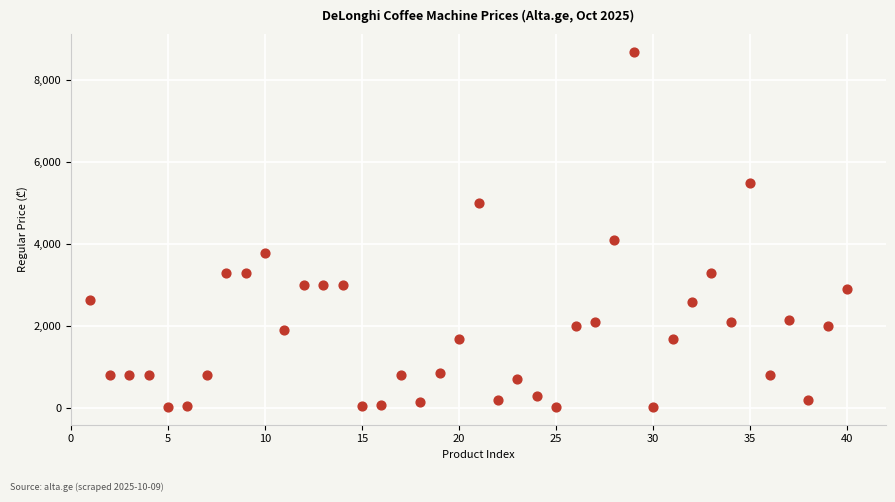

What Y value in the scatter plot is closest to 4364?

4099